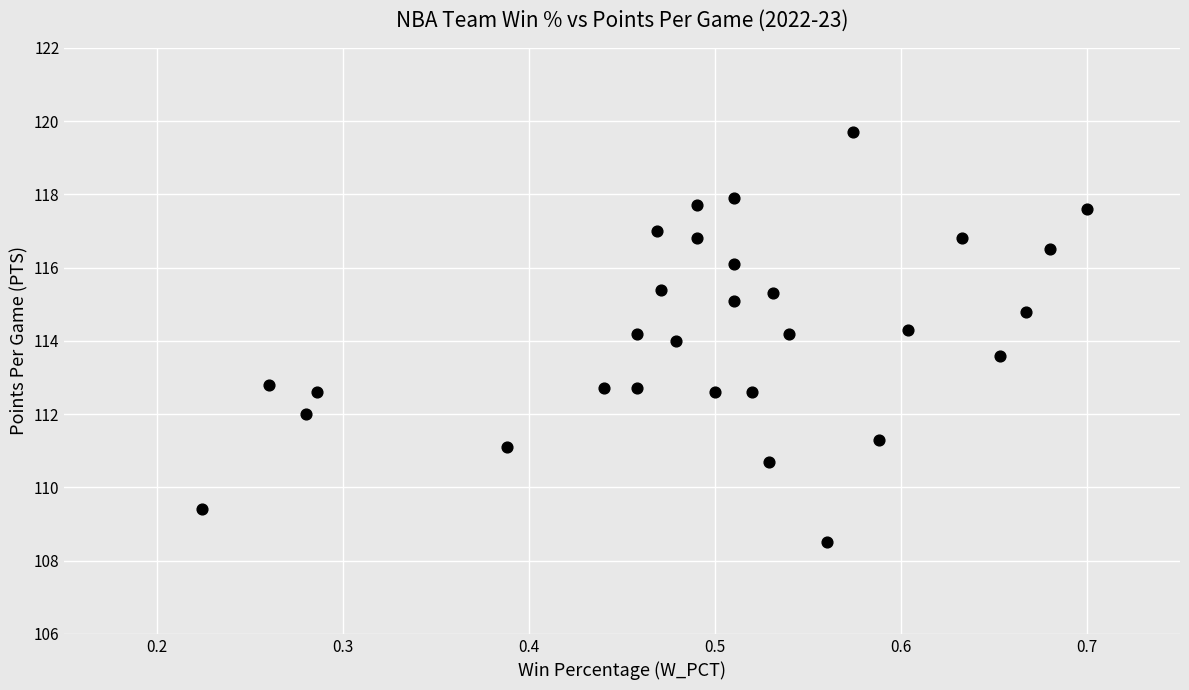

What is the range of Y values (max minus min)?

11.2